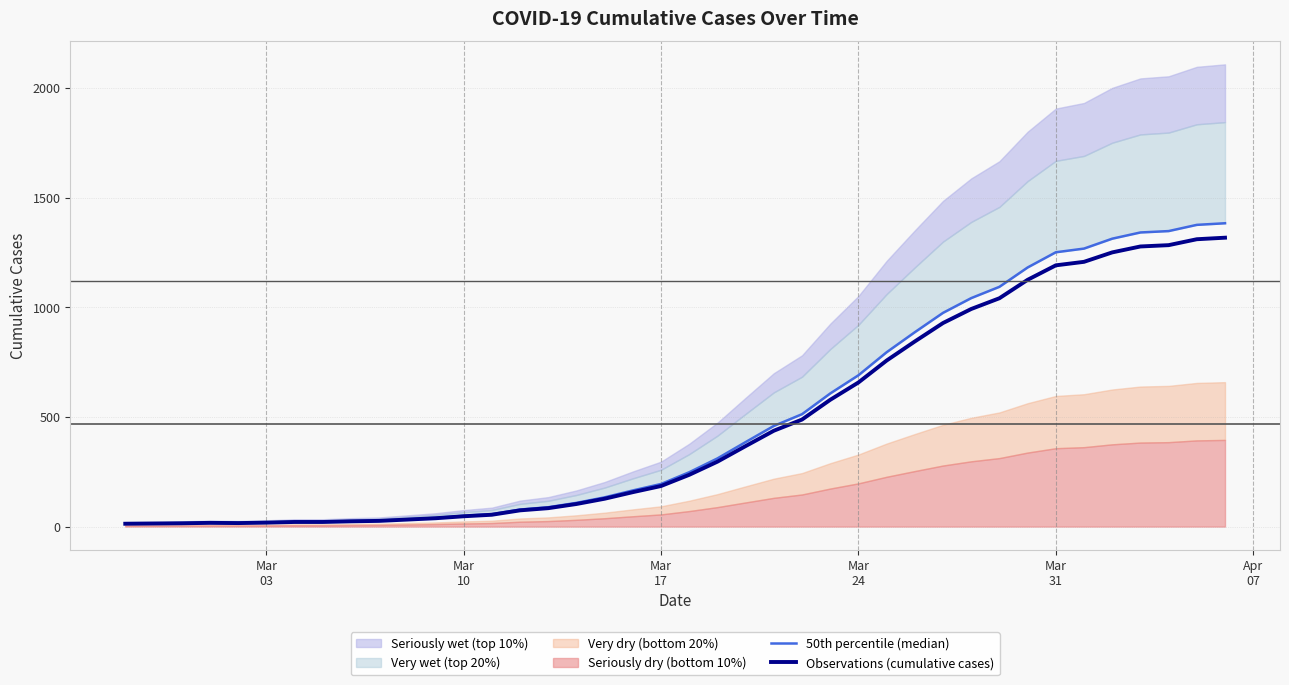

What is the maximum value for Observations (cumulative cases)?

1317